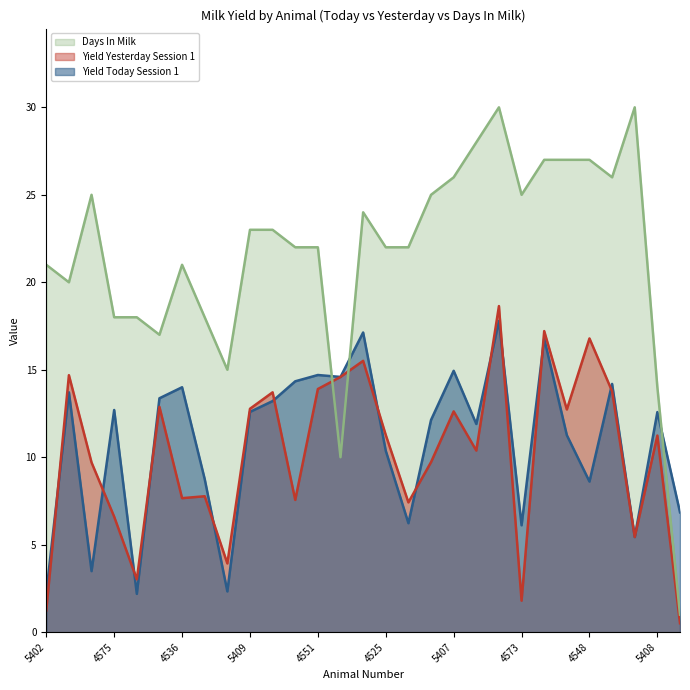

Read the Yield Yesterday Session 1 value at 4557.

14.6